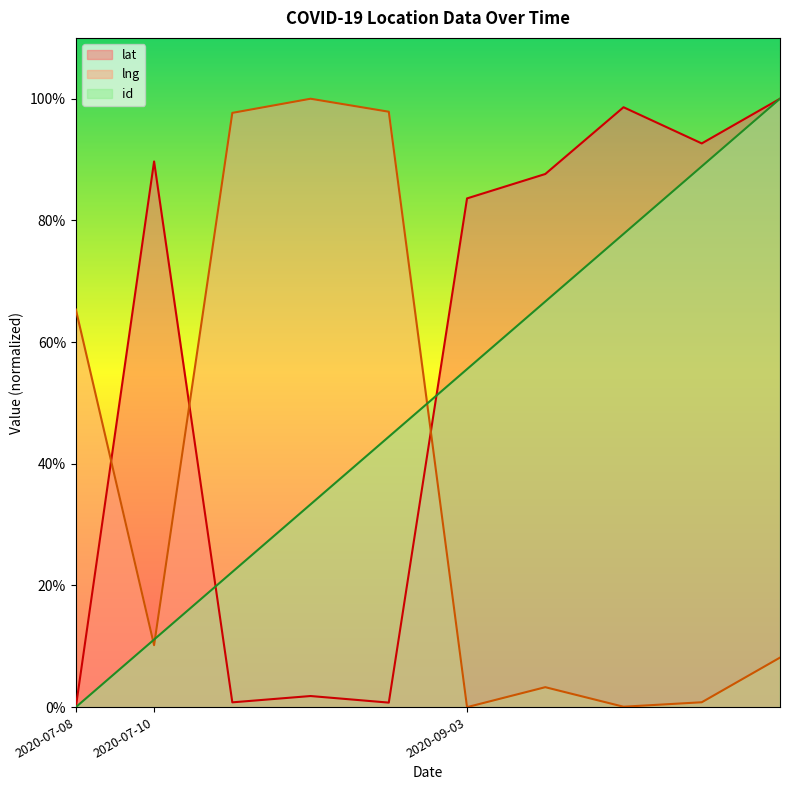

How many values in the id series exceed 0?

9